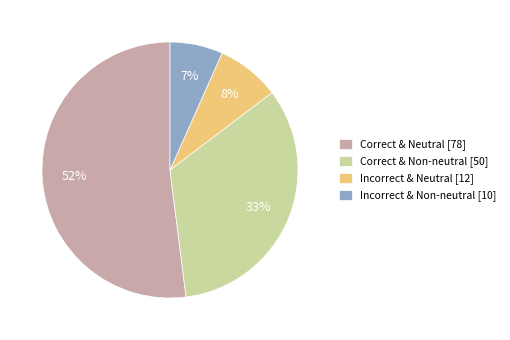

Which category has the smallest portion of the pie?

Incorrect & Non-neutral [10]